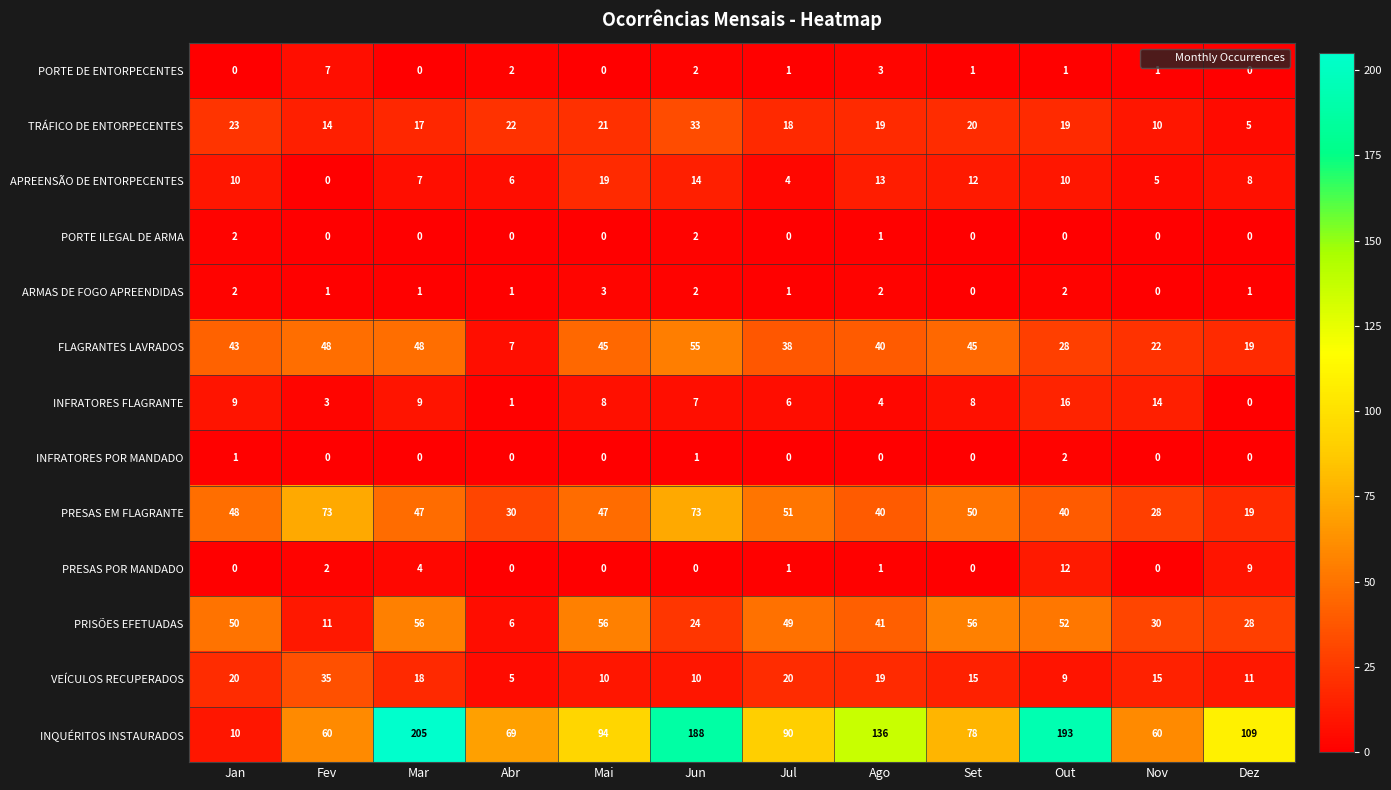

How many data points in PRESAS EM FLAGRANTE are less than 47?

5